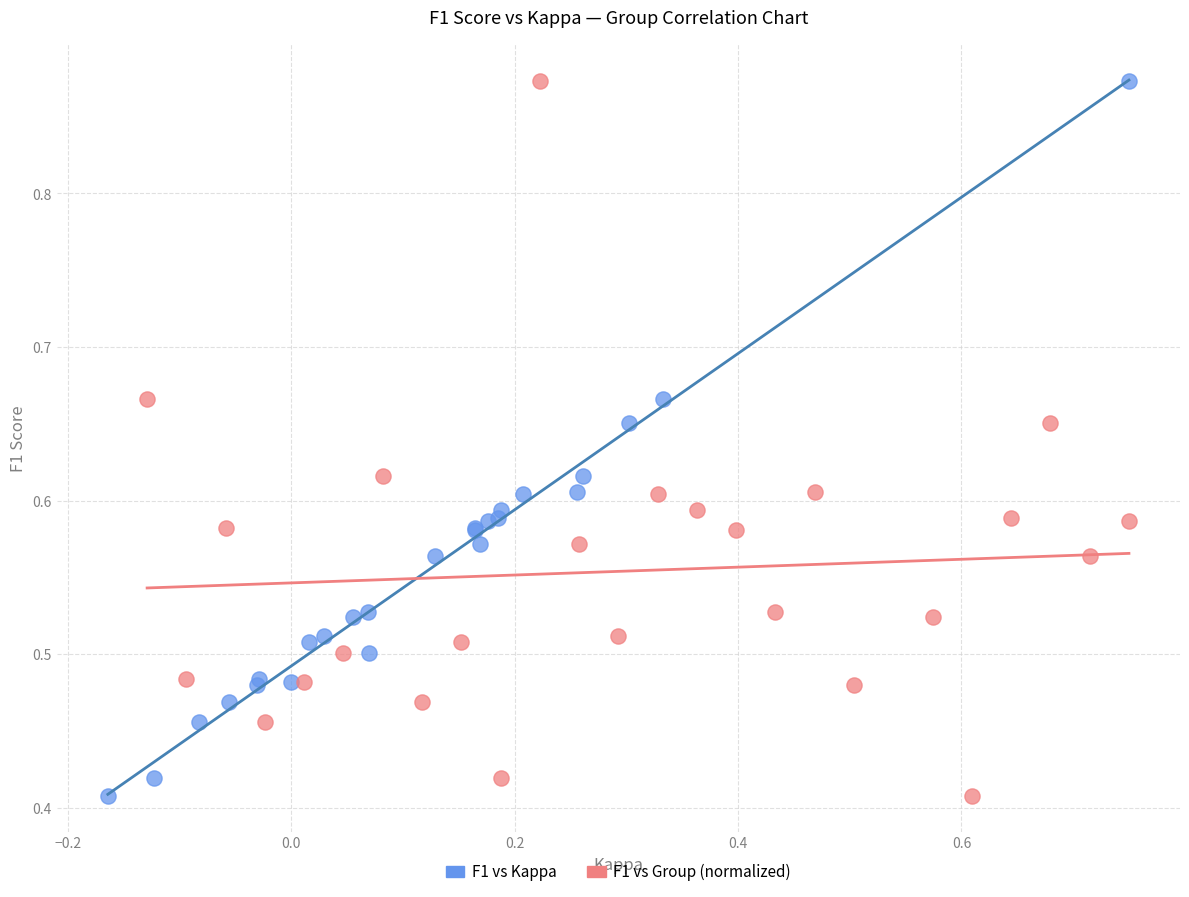

What are all the series names shown in the legend?

F1 vs Kappa, F1 vs Group (normalized)